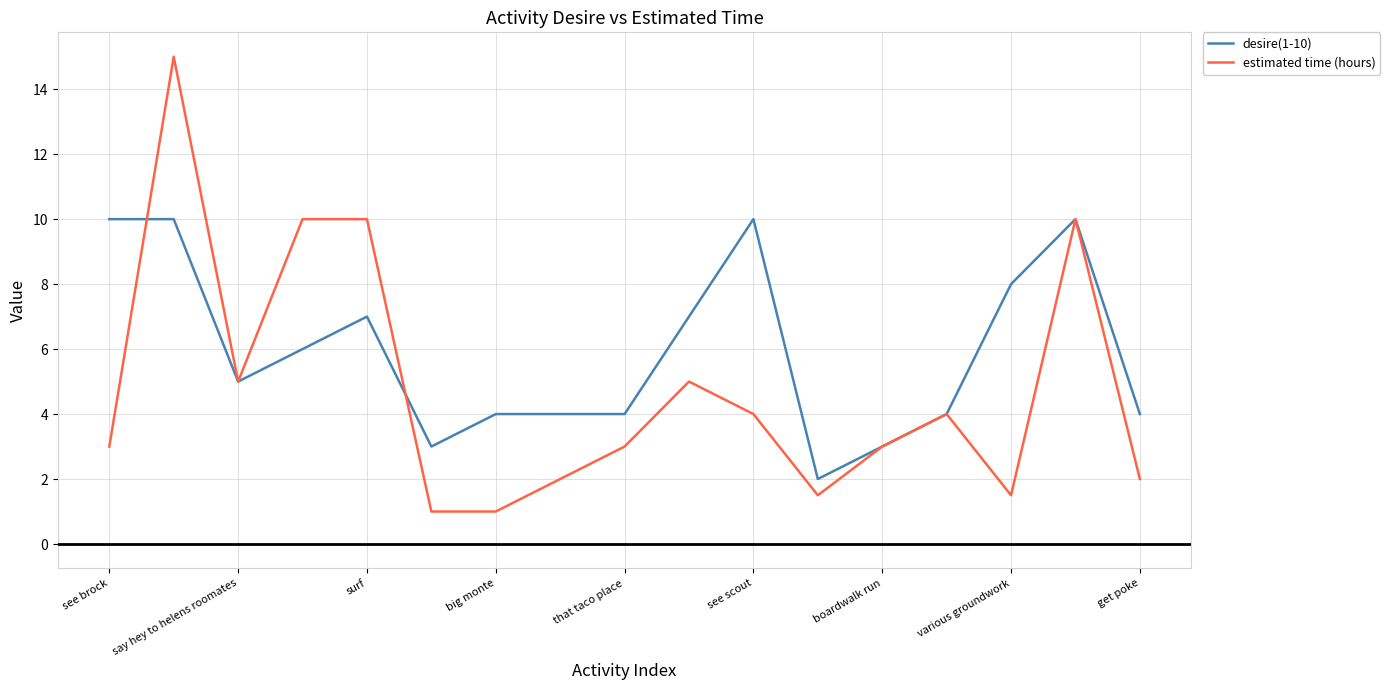

What is the average value of the estimated time (hours) series?

4.8